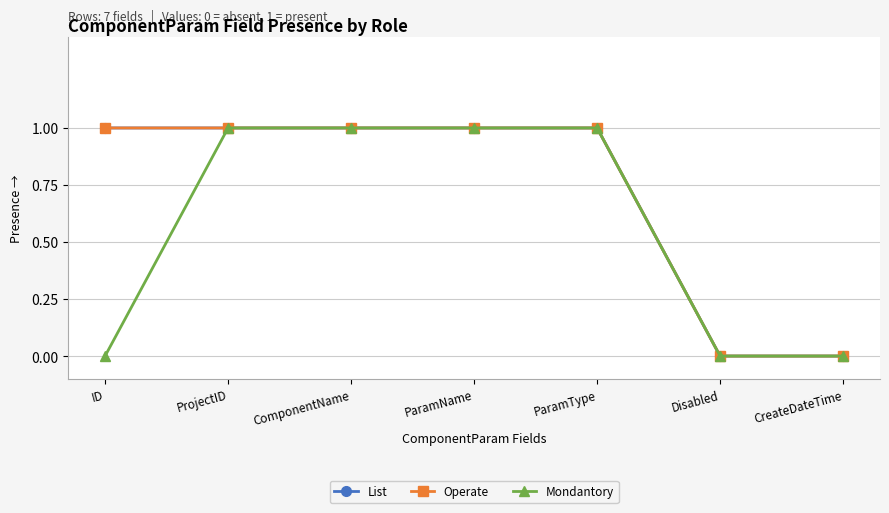

Does the chart have visible grid lines?

Yes